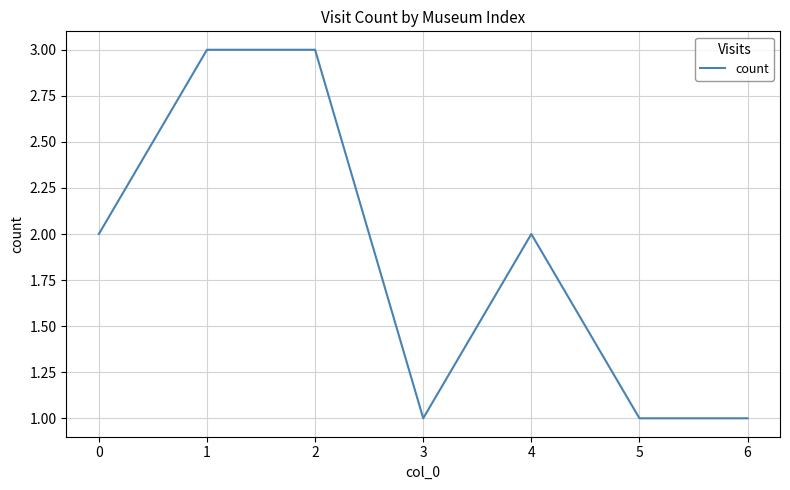

What is the sum of the values at 6 and 4?

3